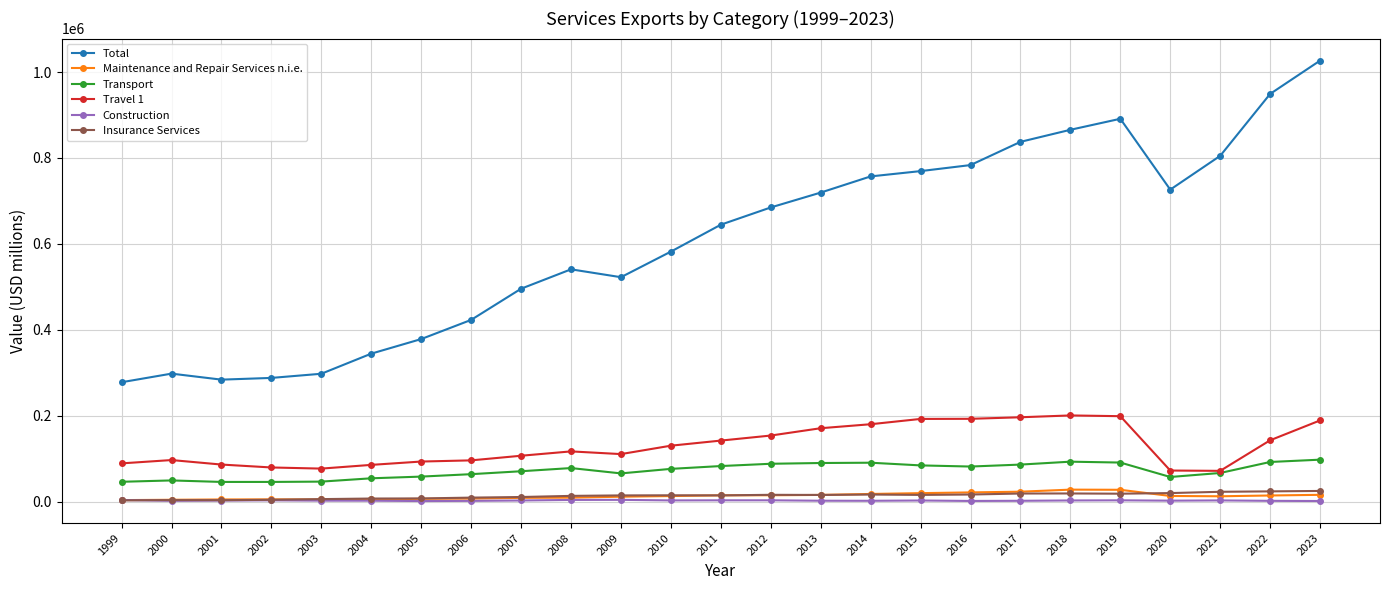

What is the difference between the highest and lowest values at 2020?

723926